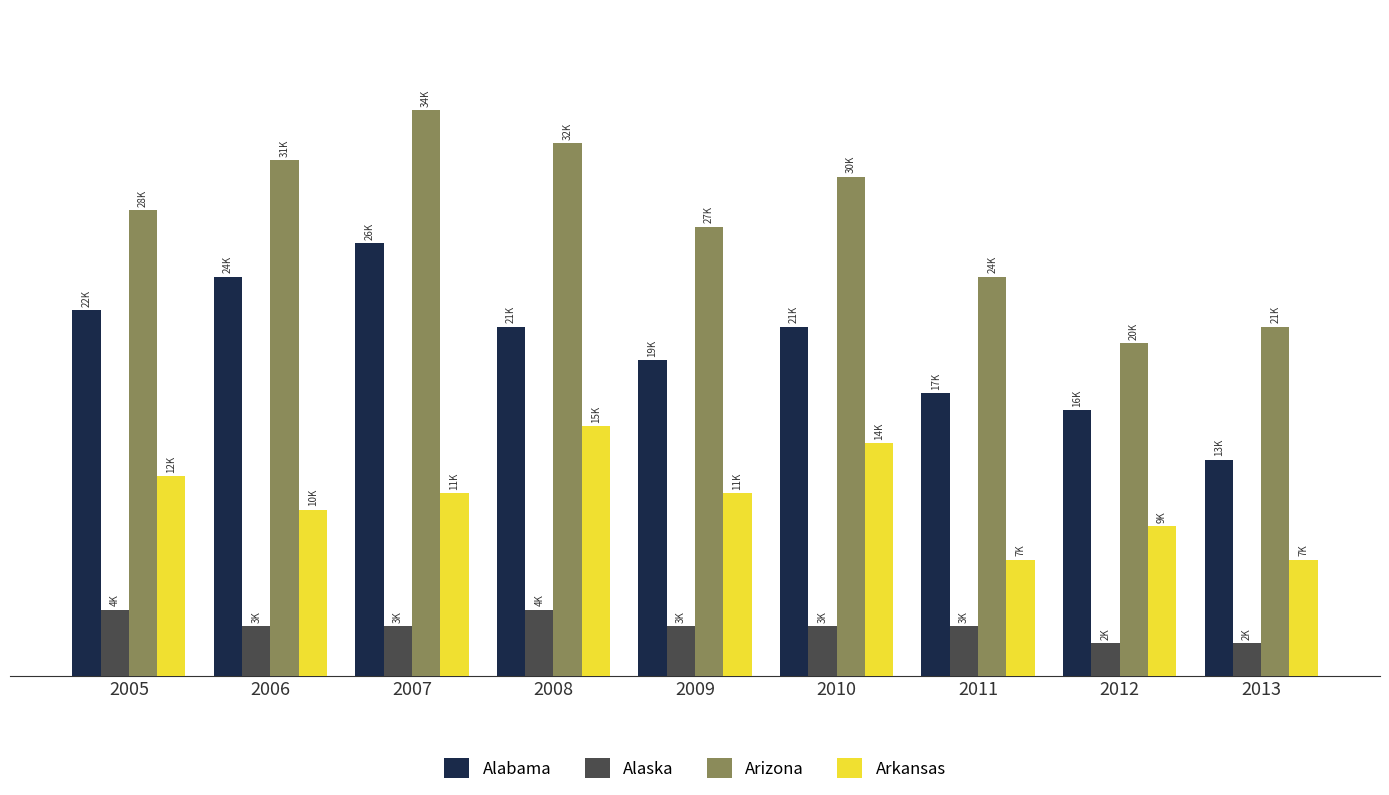

Reading left to right, list all the values displayed in this chart.

Alabama: 2005=22000	2006=24000	2007=26000	2008=21000	2009=19000	2010=21000	2011=17000	2012=16000	2013=13000
Alaska: 2005=4000	2006=3000	2007=3000	2008=4000	2009=3000	2010=3000	2011=3000	2012=2000	2013=2000
Arizona: 2005=28000	2006=31000	2007=34000	2008=32000	2009=27000	2010=30000	2011=24000	2012=20000	2013=21000
Arkansas: 2005=12000	2006=10000	2007=11000	2008=15000	2009=11000	2010=14000	2011=7000	2012=9000	2013=7000